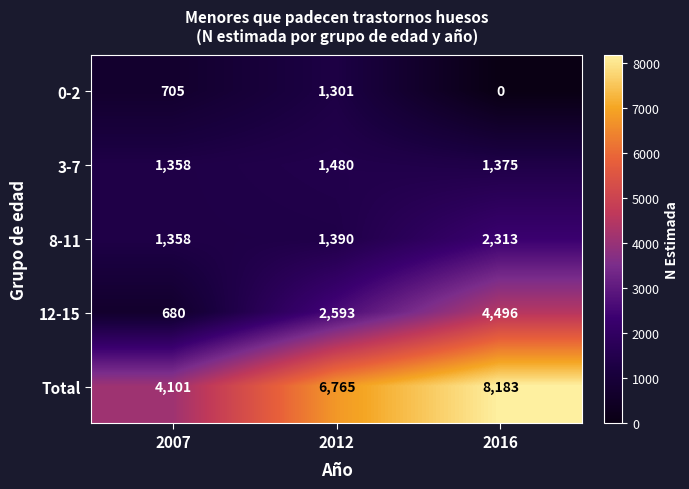

How many data points in Total are less than 6765?

1